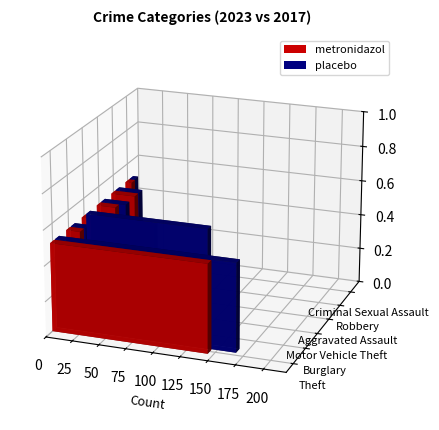

Which series has the largest range (max minus min)?

placebo